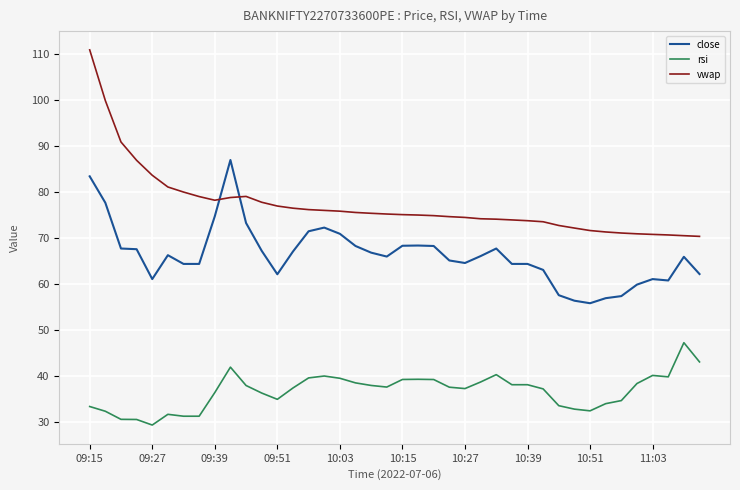

List the series in order of their peak value, lowest first.

rsi, close, vwap